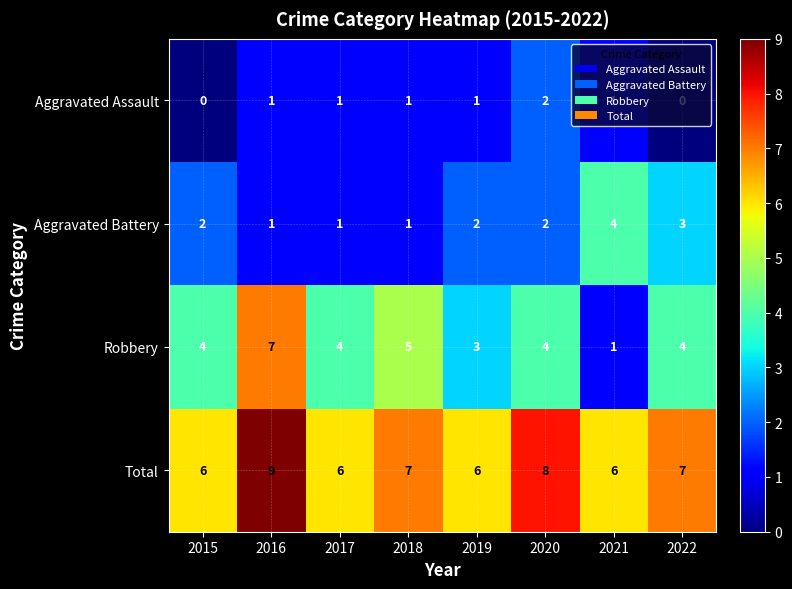

The value of Total at 2021 is 6. True or false?

True